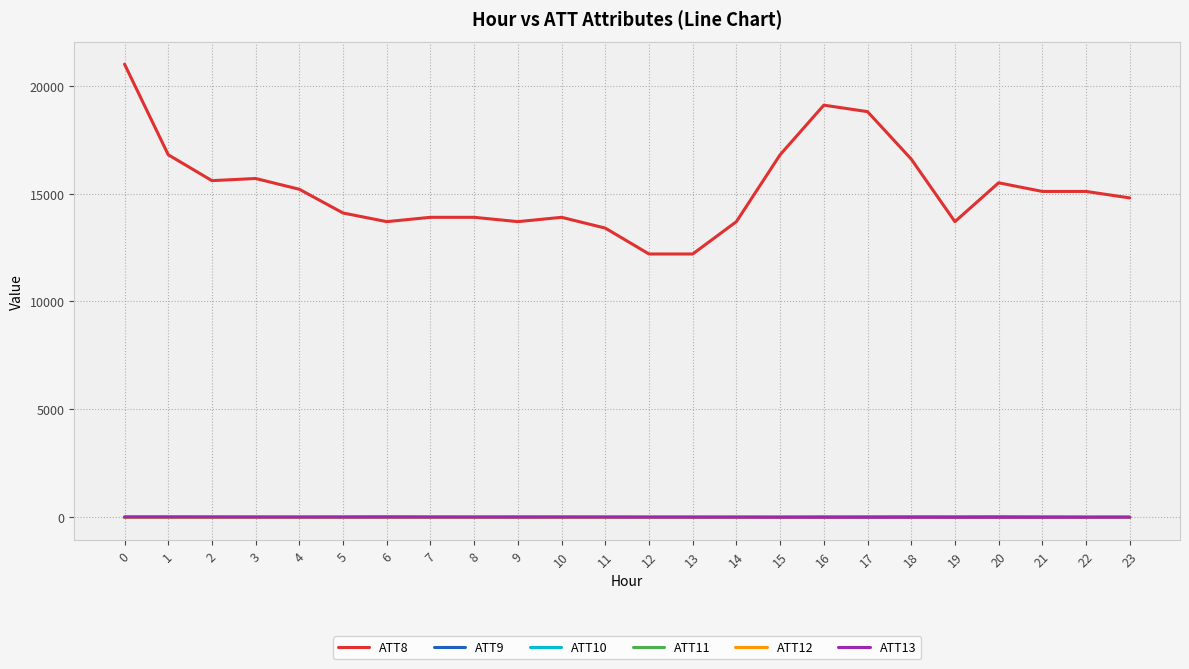

What is the approximate value of ATT10 at 13?

-10.0